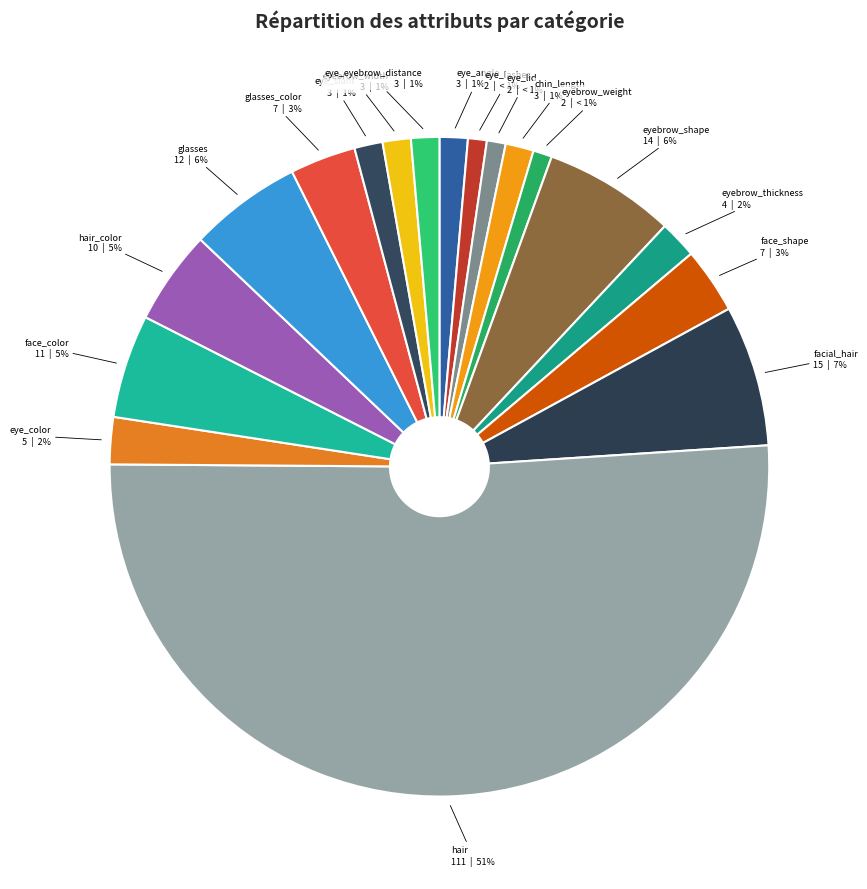

What is the majority slice?

hair